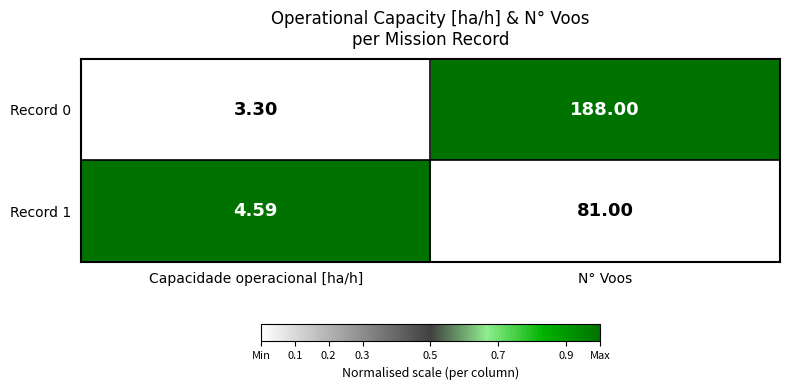

List the labels in order of Record 1 value, largest first.

N° Voos, Capacidade operacional [ha/h]